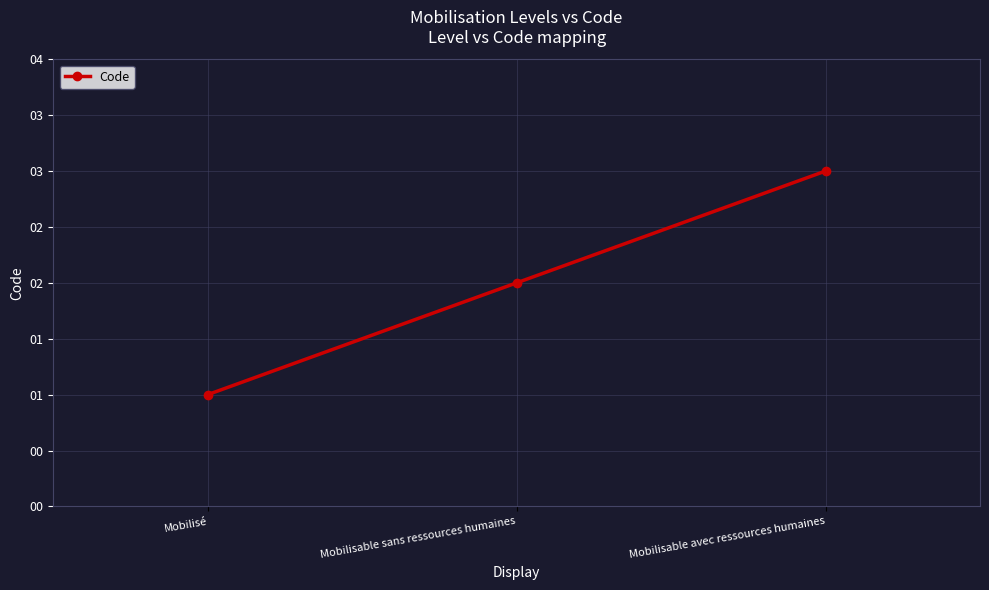

Does the chart have visible grid lines?

Yes